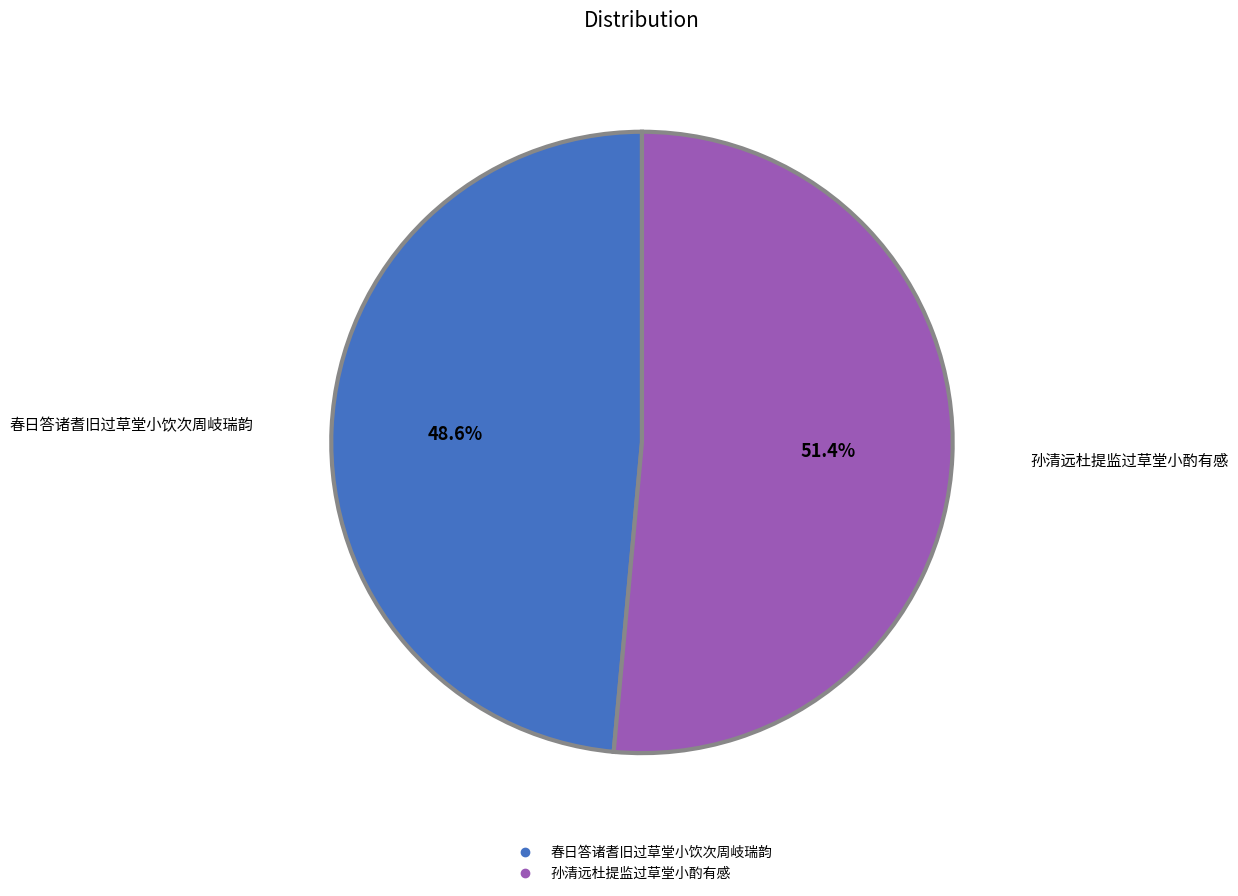

Rank the categories by value from highest to lowest.

孙清远杜提监过草堂小酌有感, 春日答诸耆旧过草堂小饮次周岐瑞韵